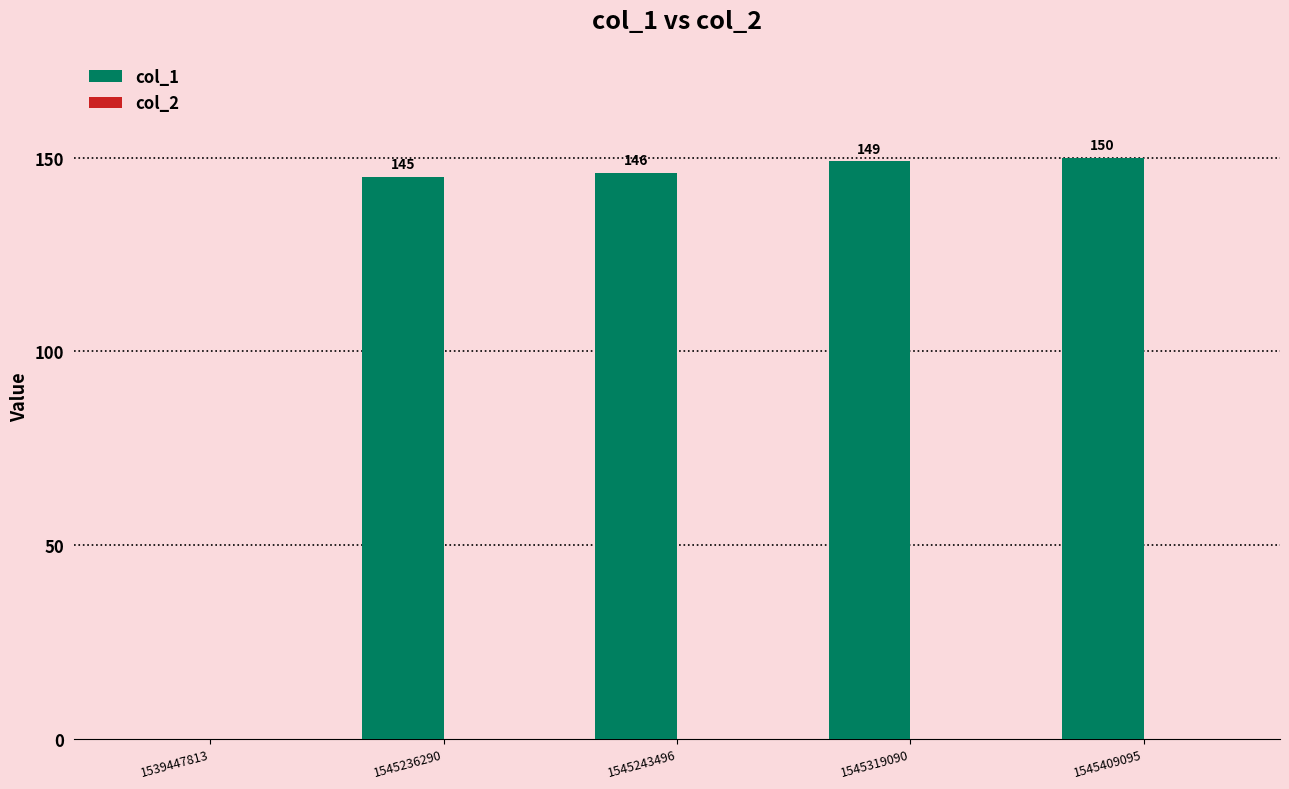

True or false: the data shows 0 at 1539447813.

True